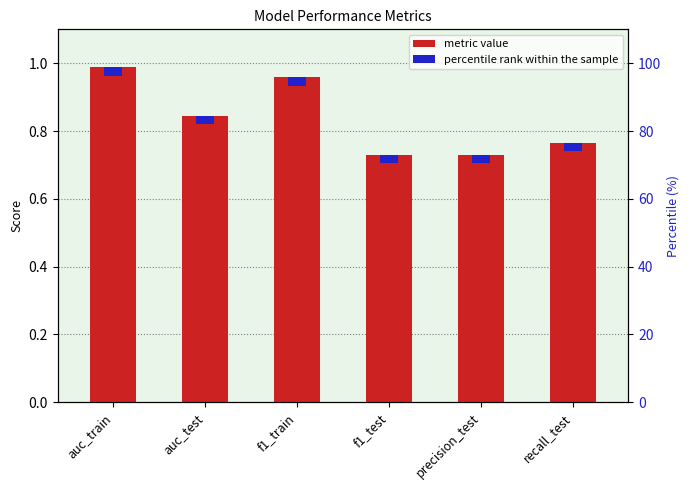

List the labels in order of value, largest first.

auc_train, f1_train, auc_test, recall_test, precision_test, f1_test